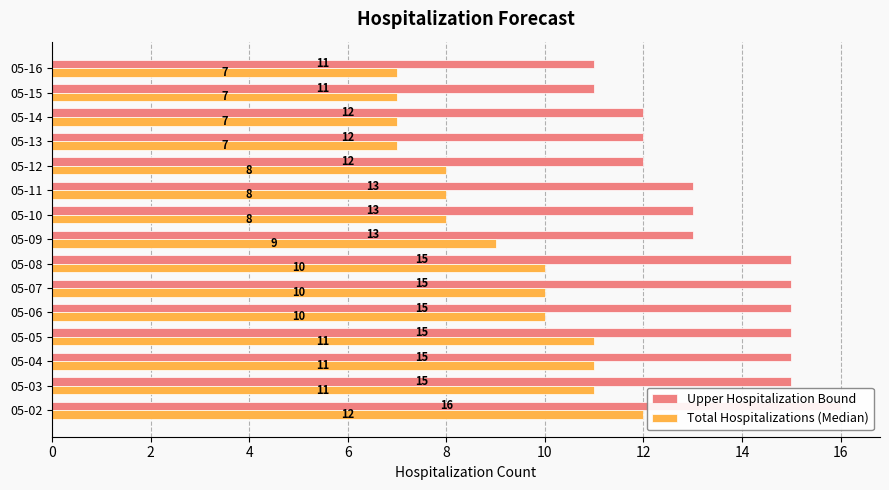

What is the value of the Total Hospitalizations (Median) bar at the 11th from the left?

8